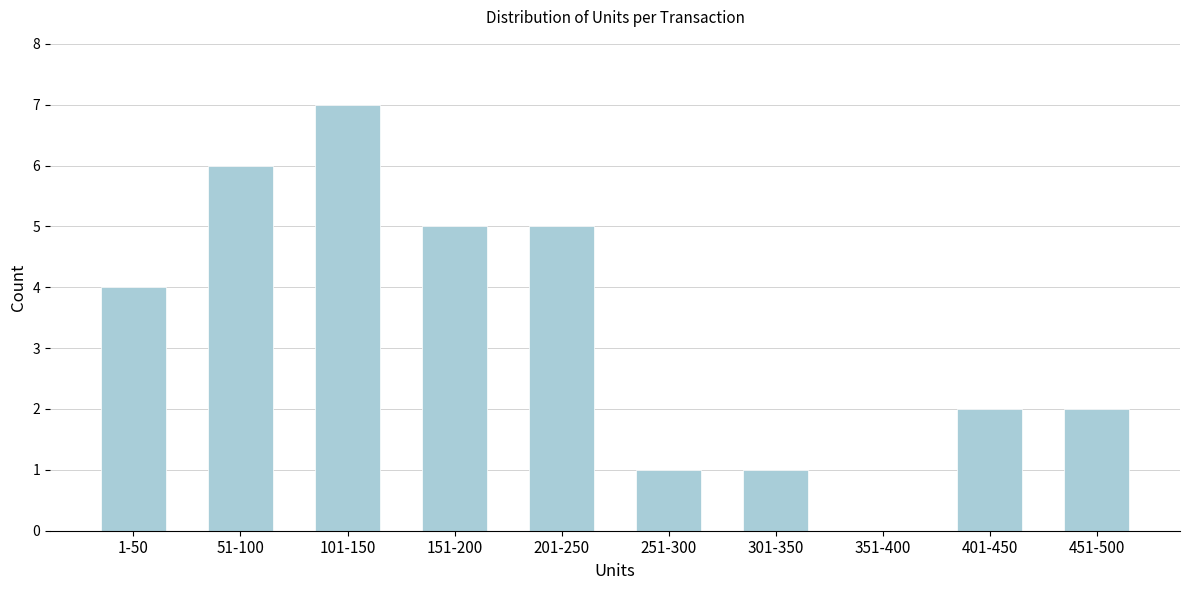

Reading left to right, extract all data points from this chart.

1-50=4	51-100=6	101-150=7	151-200=5	201-250=5	251-300=1	301-350=1	351-400=0	401-450=2	451-500=2